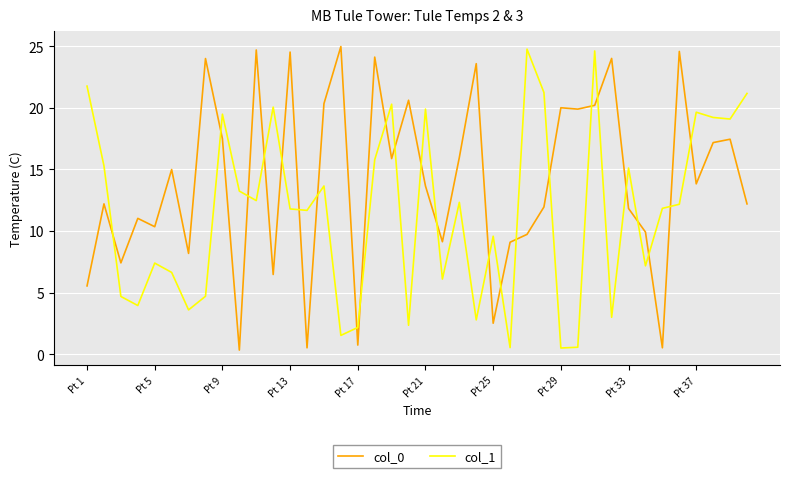

Which series has the largest total across all categories?

col_0